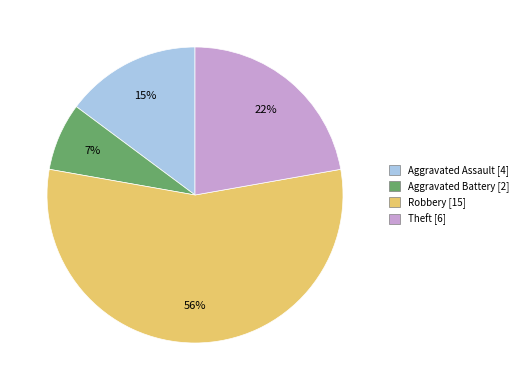

Count the number of slices in the pie.

4